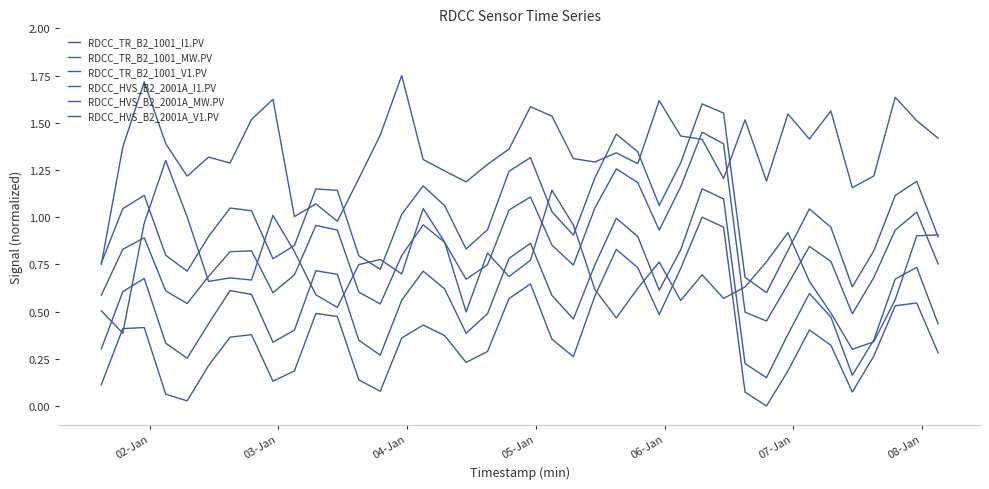

True or false: RDCC_HVS_B2_2001A_V1.PV has more than 1 points higher than both neighbors.

True